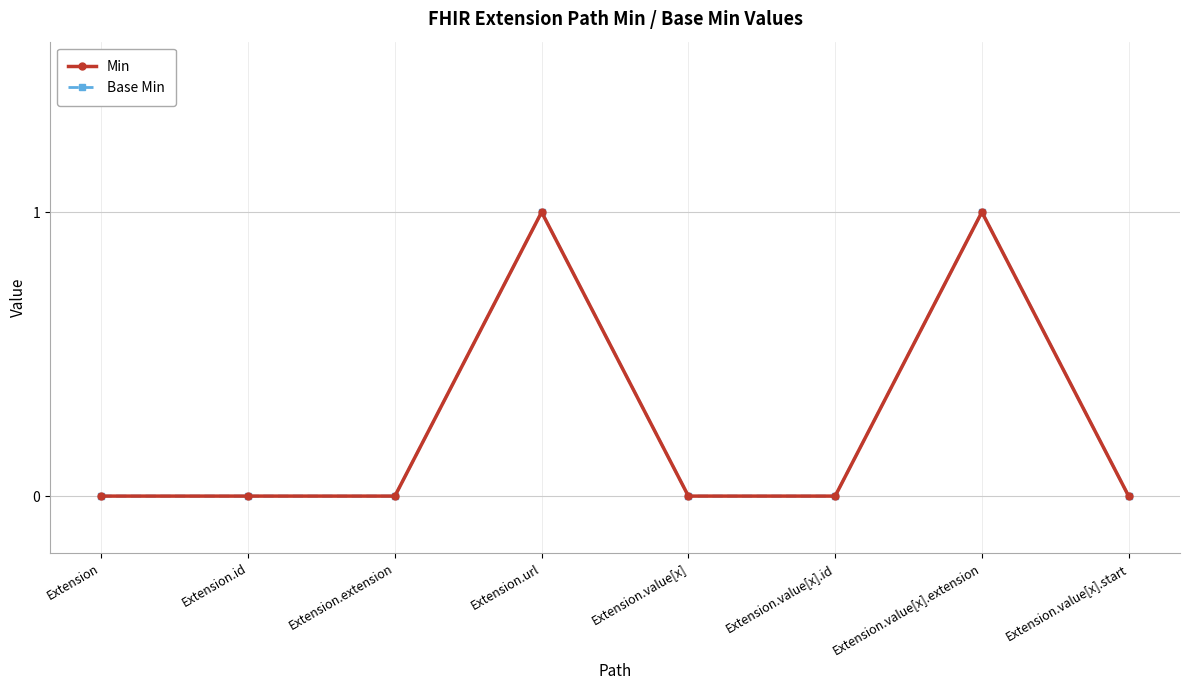

The Base Min series shows 0 at Extension.extension. True or false?

True